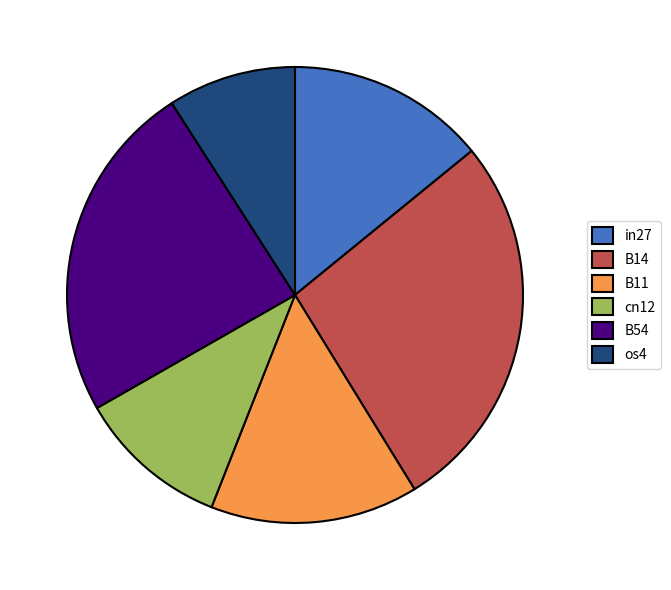

Does in27 account for over 50% of the chart?

No